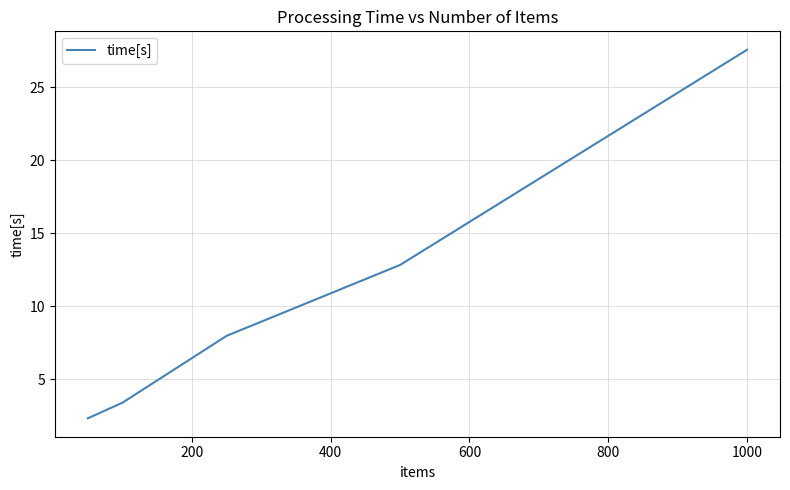

What is the difference between the second highest and second lowest values?

9.4